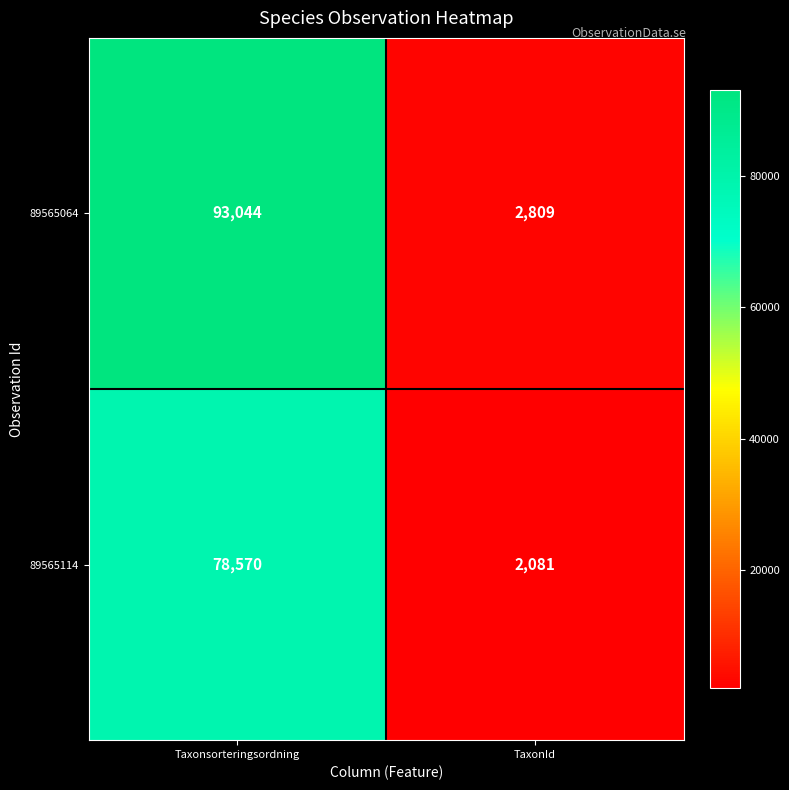

Read the 89565114 value at TaxonId, to the nearest 100.

2100